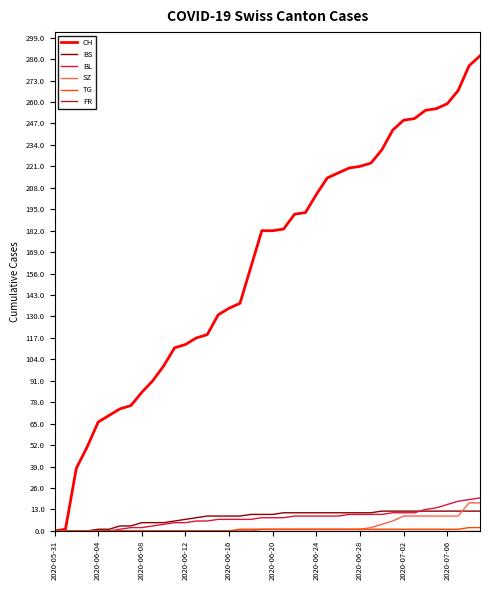

Which series has the widest spread of values?

CH